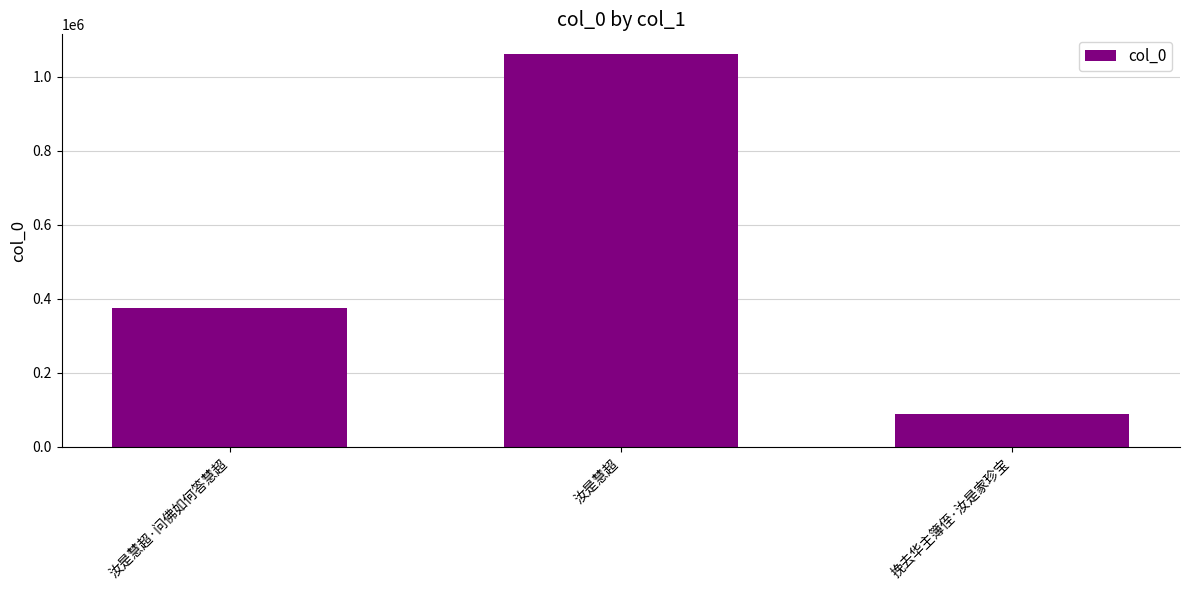

Reading left to right, list all the values displayed in this chart.

汝是慧超·问佛如何答慧超=374205	汝是慧超=1060865	挽去华主簿侄·汝是家珍宝=89593